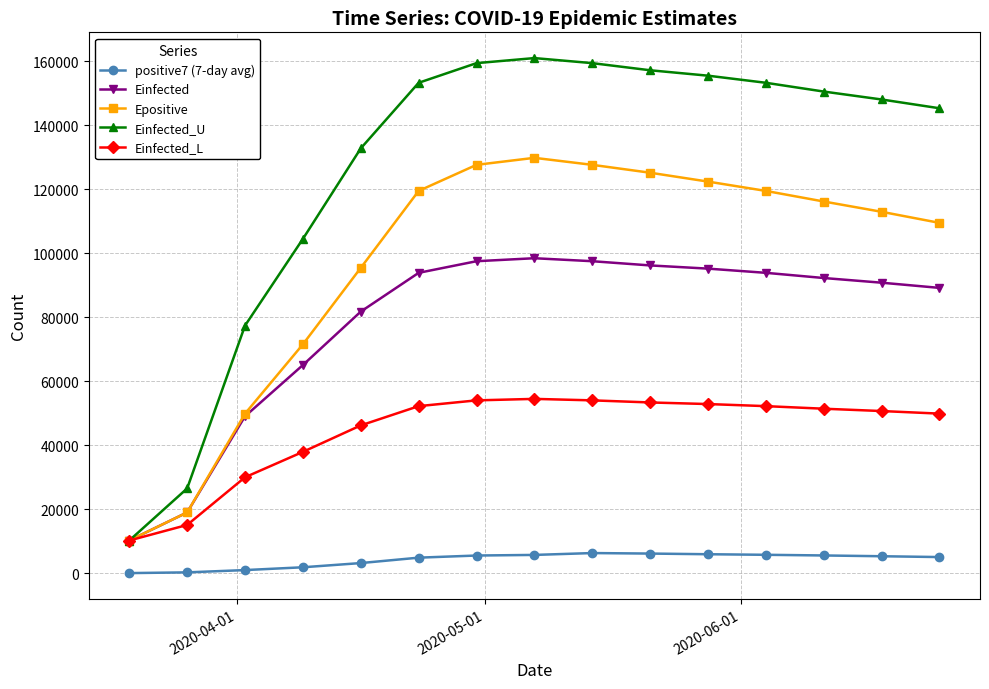

Which series has the largest range (max minus min)?

Einfected_U